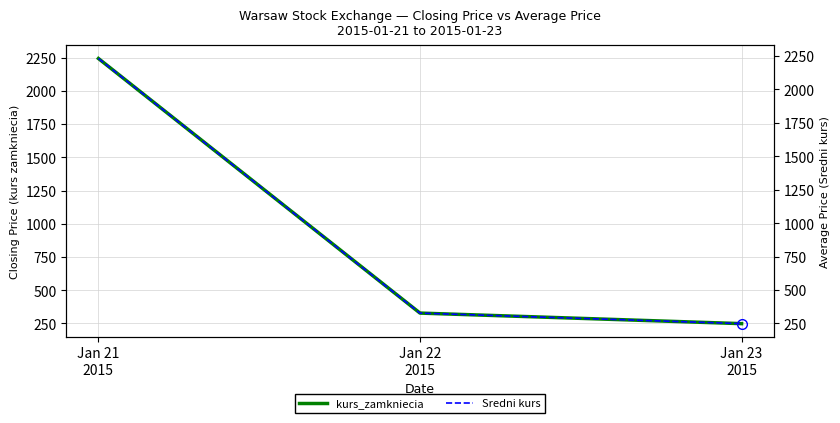

What is the label of the 1st point from the right?

Jan 23
2015